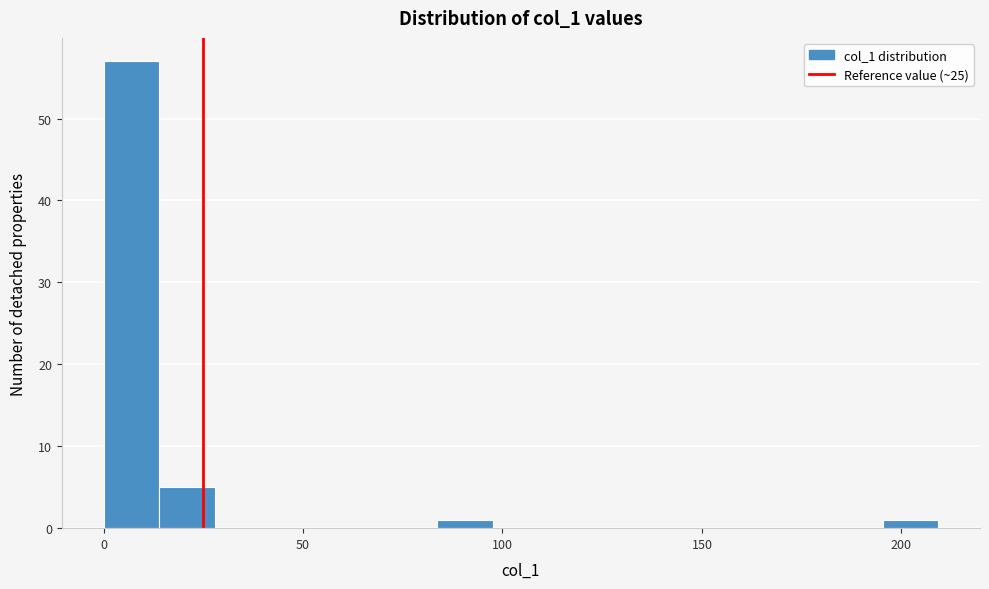

Read against the x-axis, roughly where is the centre of the tallest bar?

5